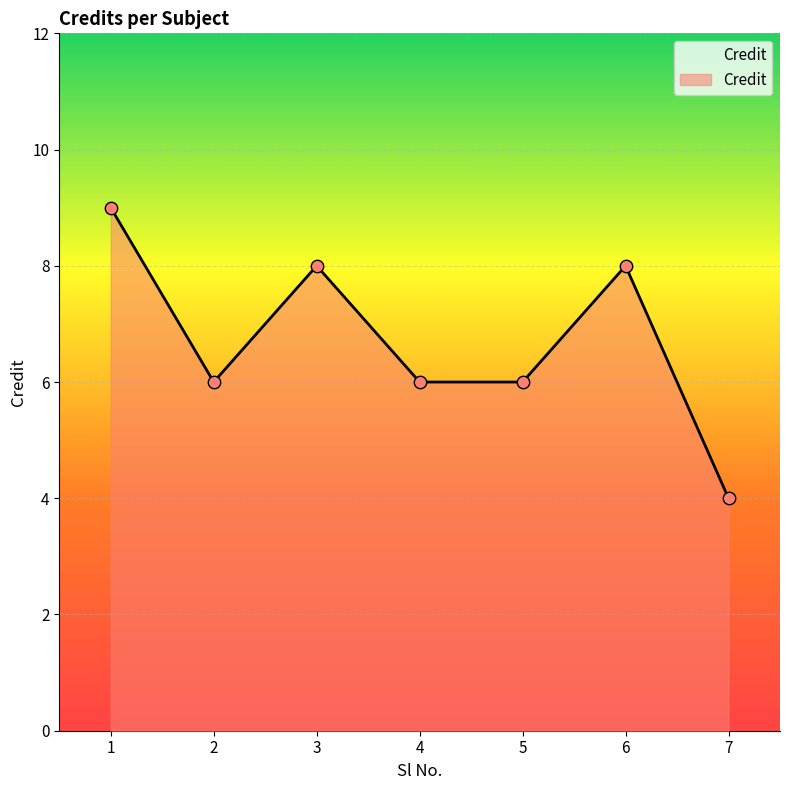

Which has a higher value, 5 or 3?

3